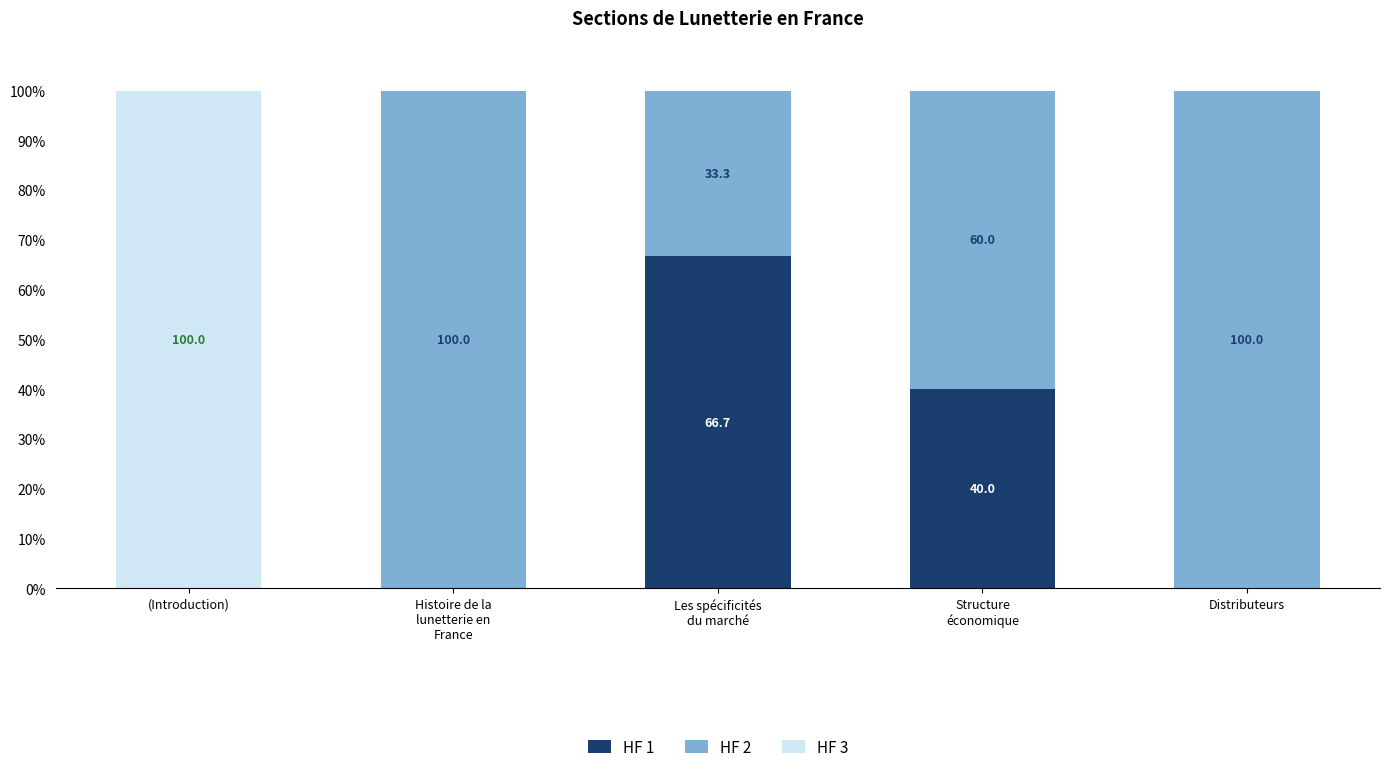

Are the bars horizontal?

No